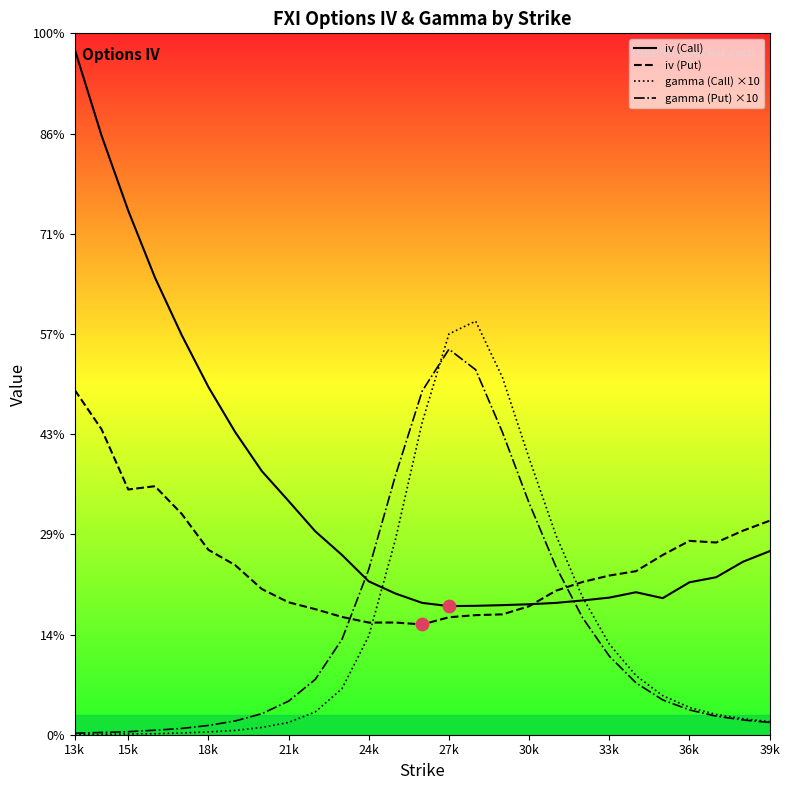

Which series has the largest total across all categories?

iv (Call)